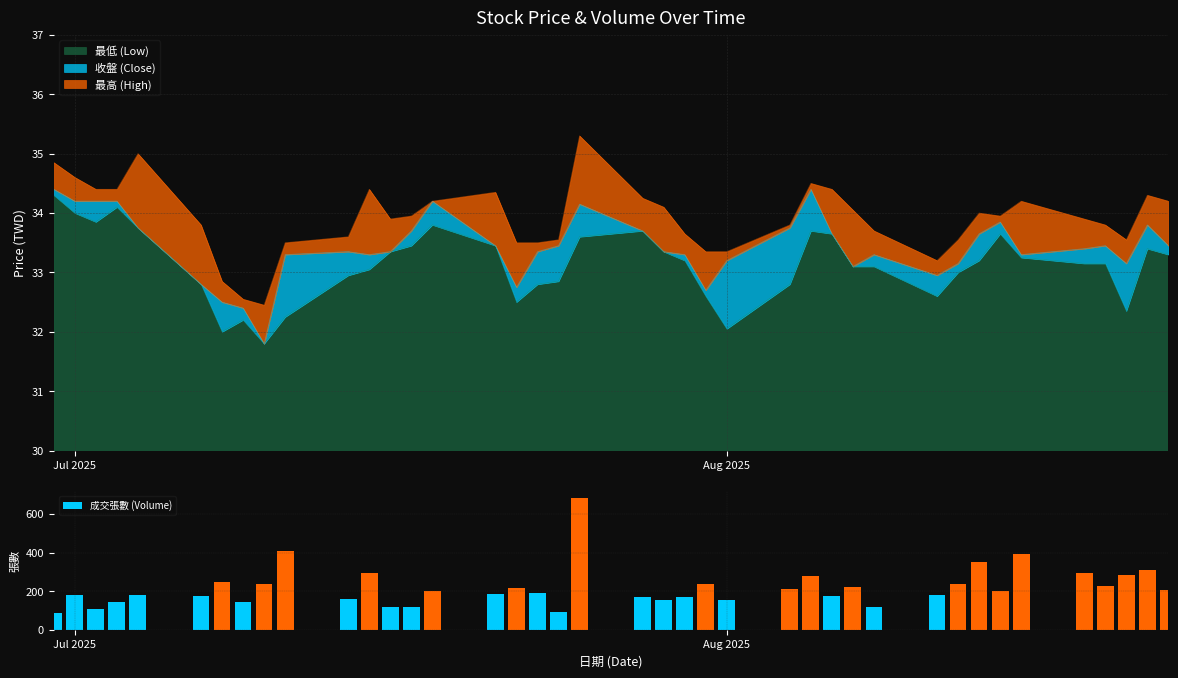

What is the difference between the maximum and minimum values?

597